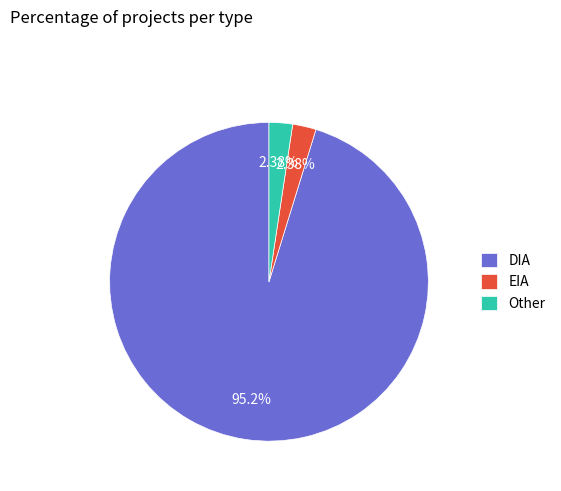

To the nearest percent, what is the difference between the largest and smallest slice percentages?

93%